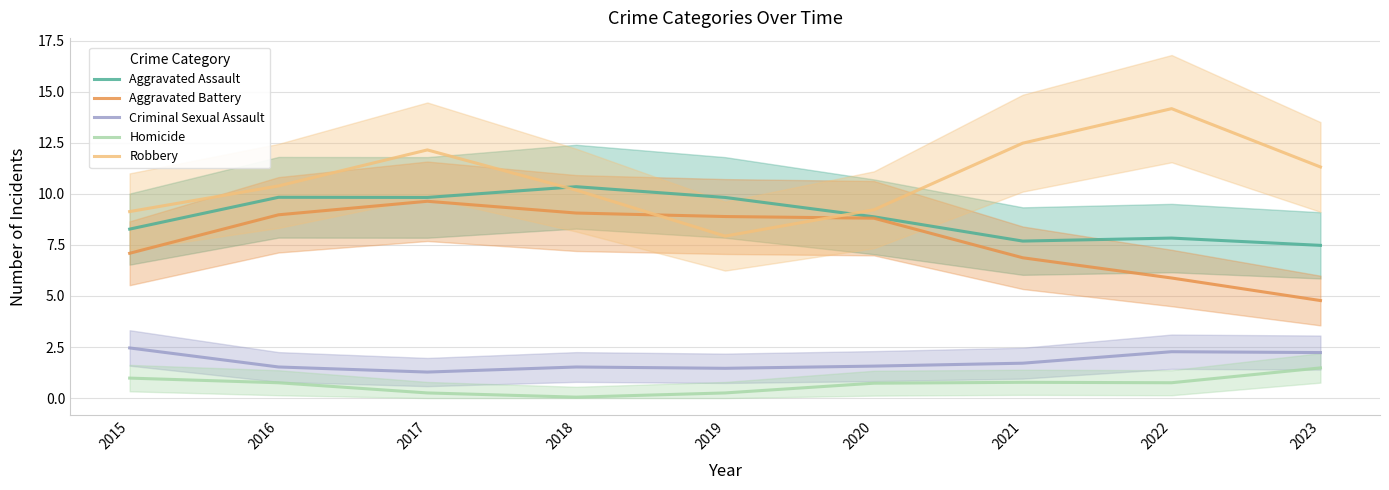

Which category has the lowest value in the Criminal Sexual Assault series?

2017